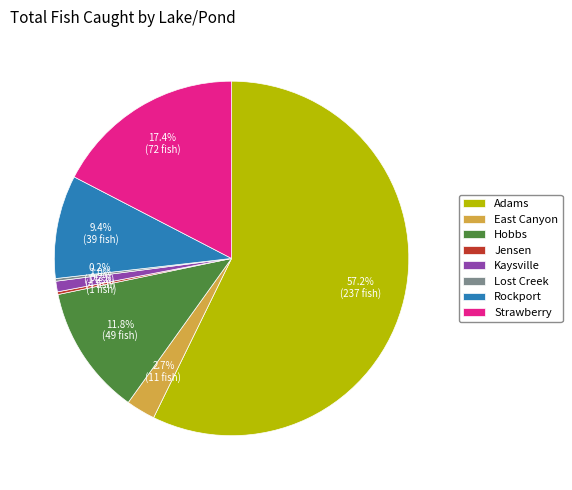

Which has a higher value, Kaysville or East Canyon?

East Canyon